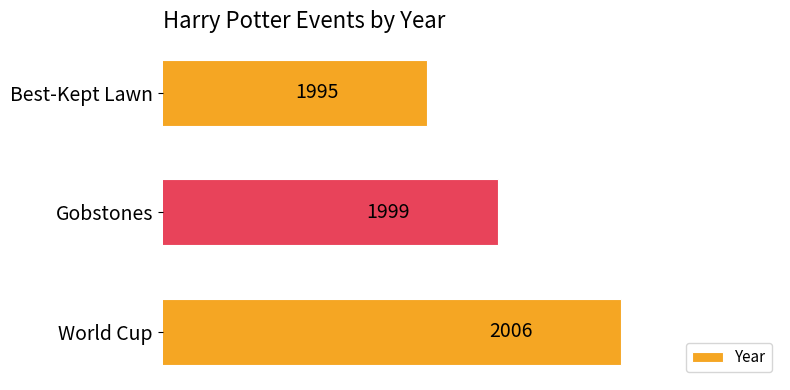

List the labels in order of value, largest first.

World Cup, Gobstones, Best-Kept Lawn